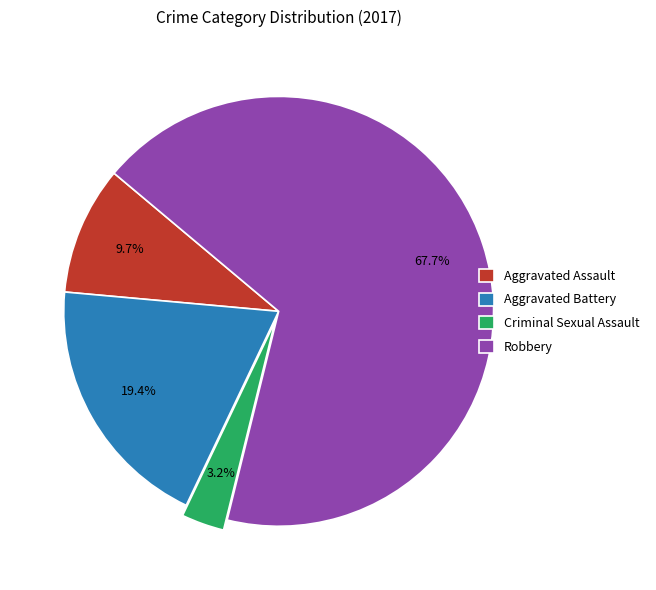

What is the smallest slice in the pie chart?

Criminal Sexual Assault